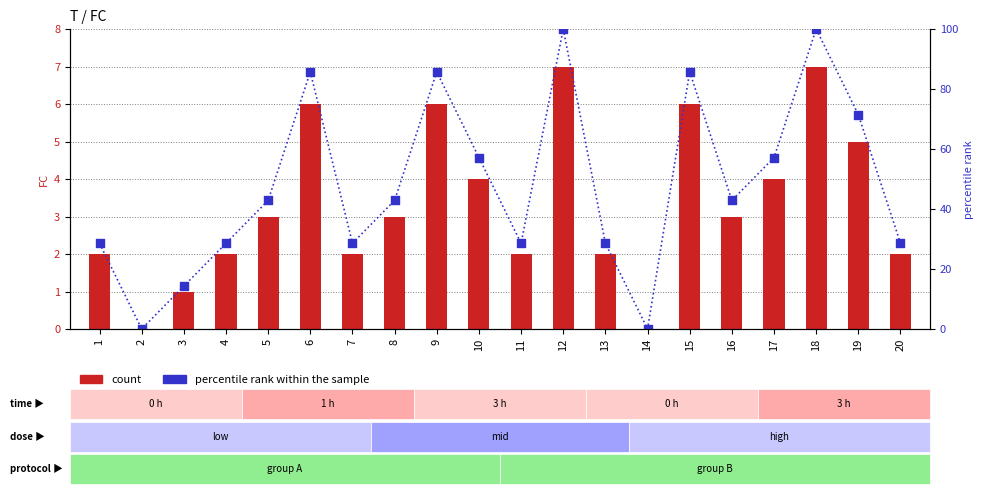

What is the total value across all series at 17?

61.1